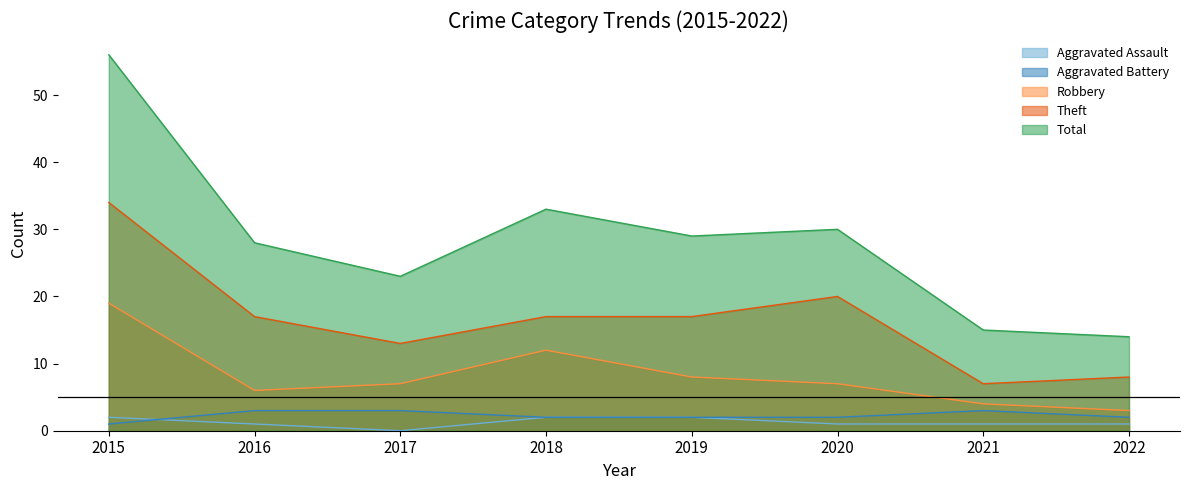

At which label is Robbery closest to 11?

2018